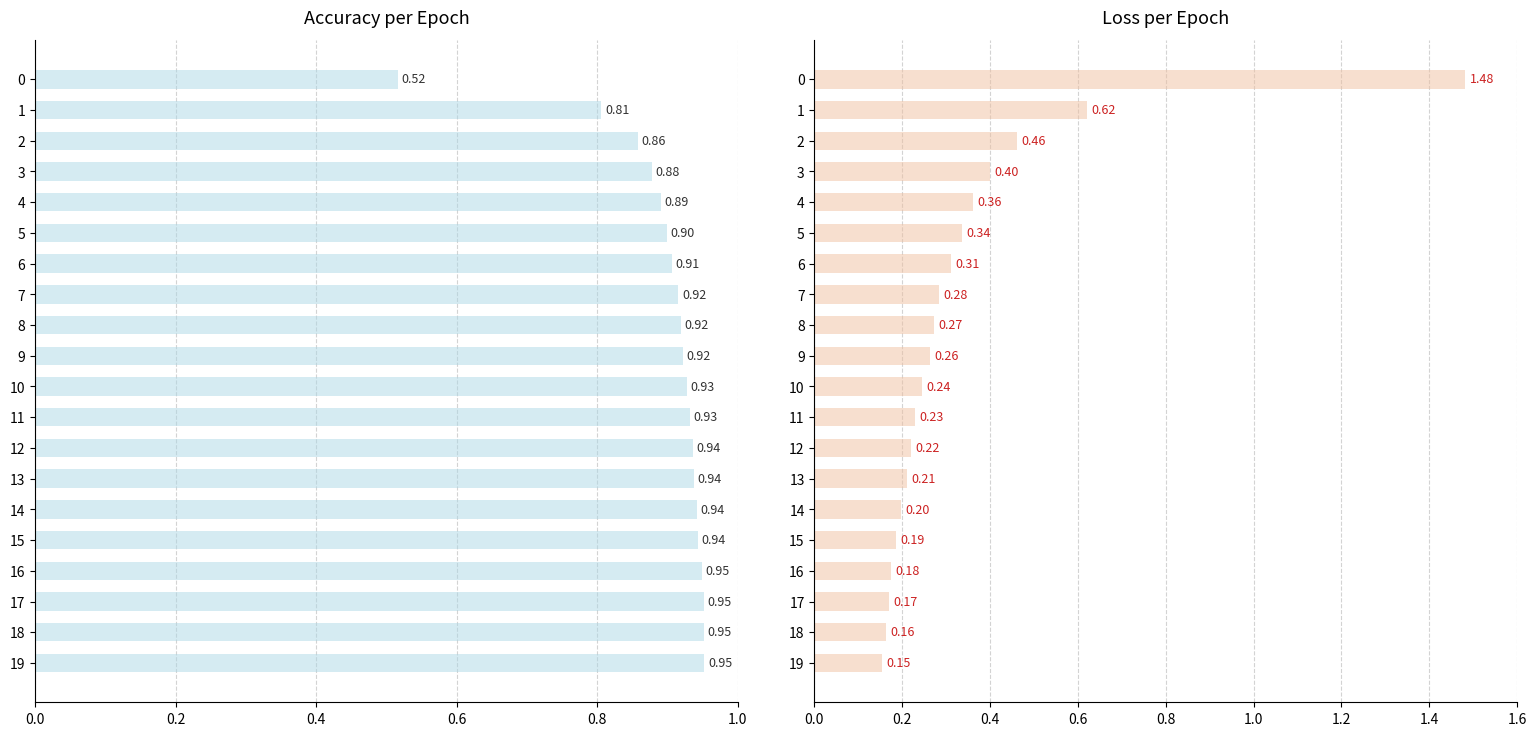

Rank the series at 12 from highest to lowest value.

acc, loss